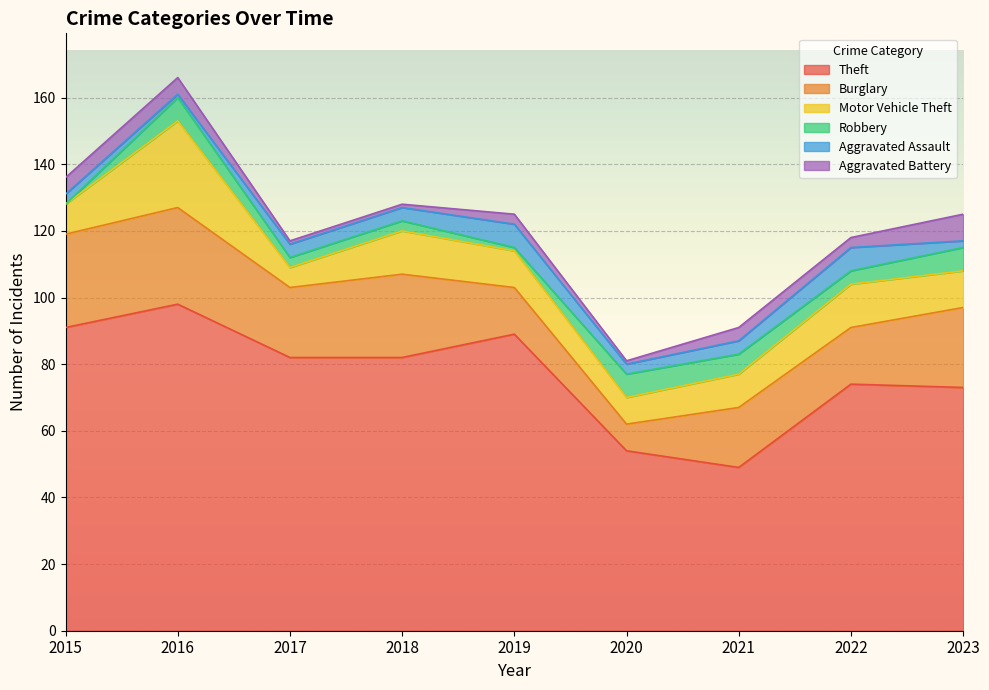

How many values in the Burglary series exceed 21?

4